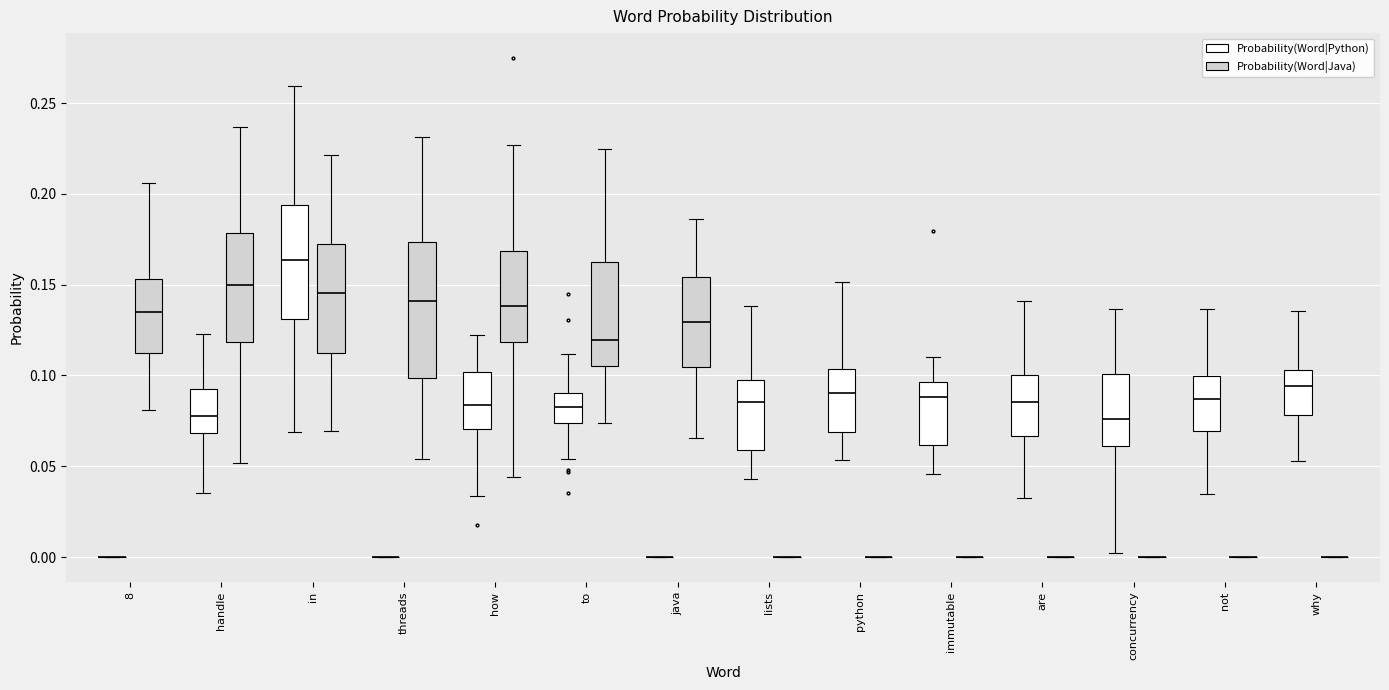

Reading left to right, read every box against the y-axis: the position of its median line, the range the box covers, and the ends of its whiskers. The values are not printed on the chart, so give them approximately, as read against the axis.

8 (Probability(Word|Python)): box collapsed to a line at 0.000, whiskers 0.000 to 0.000
8 (Probability(Word|Java)): median 0.135, box 0.115 to 0.155, whiskers 0.080 to 0.205
handle (Probability(Word|Python)): median 0.075, box 0.070 to 0.090, whiskers 0.035 to 0.125
handle (Probability(Word|Java)): median 0.150, box 0.120 to 0.180, whiskers 0.050 to 0.235
in (Probability(Word|Python)): median 0.165, box 0.130 to 0.195, whiskers 0.070 to 0.260
in (Probability(Word|Java)): median 0.145, box 0.110 to 0.170, whiskers 0.070 to 0.220
threads (Probability(Word|Python)): box collapsed to a line at 0.000, whiskers 0.000 to 0.000
threads (Probability(Word|Java)): median 0.140, box 0.100 to 0.175, whiskers 0.055 to 0.230
how (Probability(Word|Python)): median 0.085, box 0.070 to 0.100, whiskers 0.035 to 0.120
how (Probability(Word|Java)): median 0.140, box 0.120 to 0.170, whiskers 0.045 to 0.225
to (Probability(Word|Python)): median 0.085, box 0.075 to 0.090, whiskers 0.055 to 0.110
to (Probability(Word|Java)): median 0.120, box 0.105 to 0.160, whiskers 0.075 to 0.225
java (Probability(Word|Python)): box collapsed to a line at 0.000, whiskers 0.000 to 0.000
java (Probability(Word|Java)): median 0.130, box 0.105 to 0.155, whiskers 0.065 to 0.185
lists (Probability(Word|Python)): median 0.085, box 0.060 to 0.100, whiskers 0.045 to 0.140
lists (Probability(Word|Java)): box collapsed to a line at 0.000, whiskers 0.000 to 0.000
python (Probability(Word|Python)): median 0.090, box 0.070 to 0.105, whiskers 0.055 to 0.150
python (Probability(Word|Java)): box collapsed to a line at 0.000, whiskers 0.000 to 0.000
immutable (Probability(Word|Python)): median 0.090, box 0.060 to 0.095, whiskers 0.045 to 0.110
immutable (Probability(Word|Java)): box collapsed to a line at 0.000, whiskers 0.000 to 0.000
are (Probability(Word|Python)): median 0.085, box 0.065 to 0.100, whiskers 0.035 to 0.140
are (Probability(Word|Java)): box collapsed to a line at 0.000, whiskers 0.000 to 0.000
concurrency (Probability(Word|Python)): median 0.075, box 0.060 to 0.100, whiskers 0.000 to 0.135
concurrency (Probability(Word|Java)): box collapsed to a line at 0.000, whiskers 0.000 to 0.000
not (Probability(Word|Python)): median 0.085, box 0.070 to 0.100, whiskers 0.035 to 0.135
not (Probability(Word|Java)): box collapsed to a line at 0.000, whiskers 0.000 to 0.000
why (Probability(Word|Python)): median 0.095, box 0.080 to 0.105, whiskers 0.055 to 0.135
why (Probability(Word|Java)): box collapsed to a line at 0.000, whiskers 0.000 to 0.000